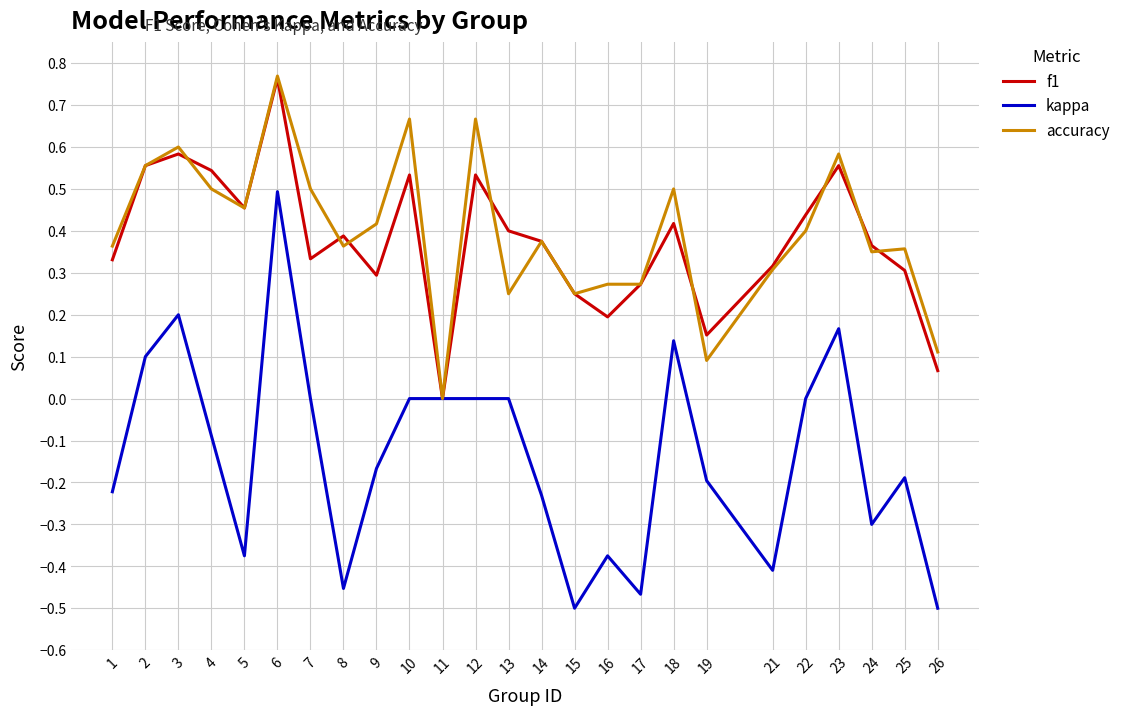

Where is accuracy nearest to the value 0?

11